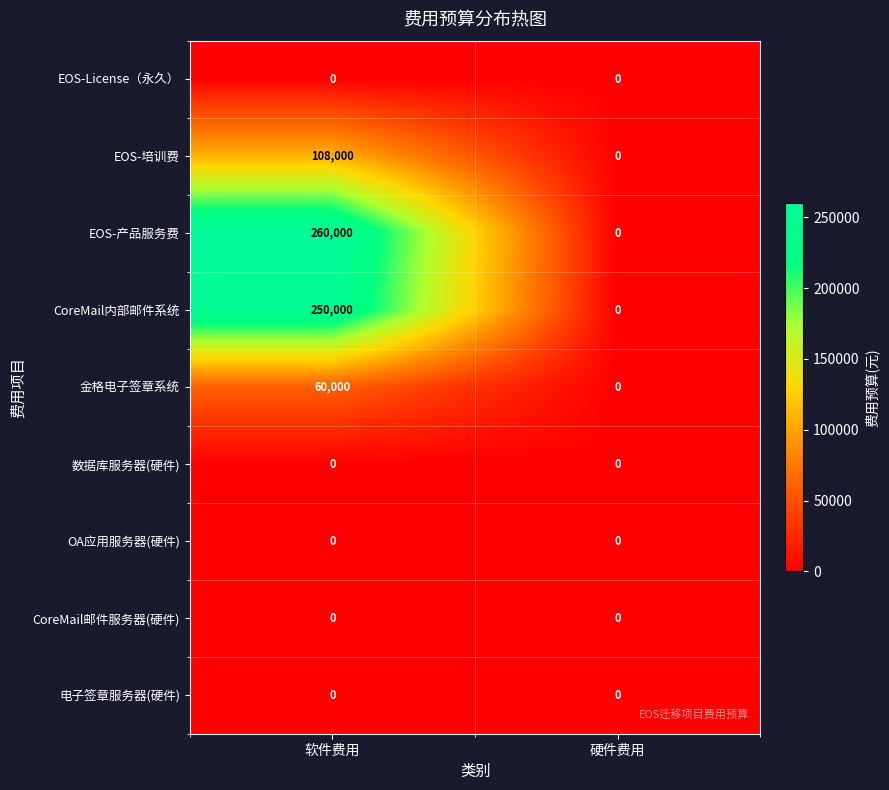

Reading left to right, extract all data points from this chart.

EOS-License（永久）: 0	0
EOS-培训费: 108000	0
EOS-产品服务费: 260000	0
CoreMail内部邮件系统: 250000	0
金格电子签章系统: 60000	0
数据库服务器(硬件): 0	0
OA应用服务器(硬件): 0	0
CoreMail邮件服务器(硬件): 0	0
电子签章服务器(硬件): 0	0